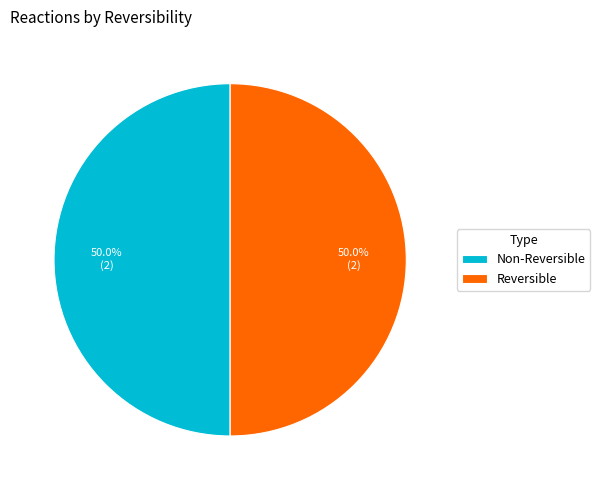

What is the ratio of the value at Reversible to the value at Non-Reversible?

1.0